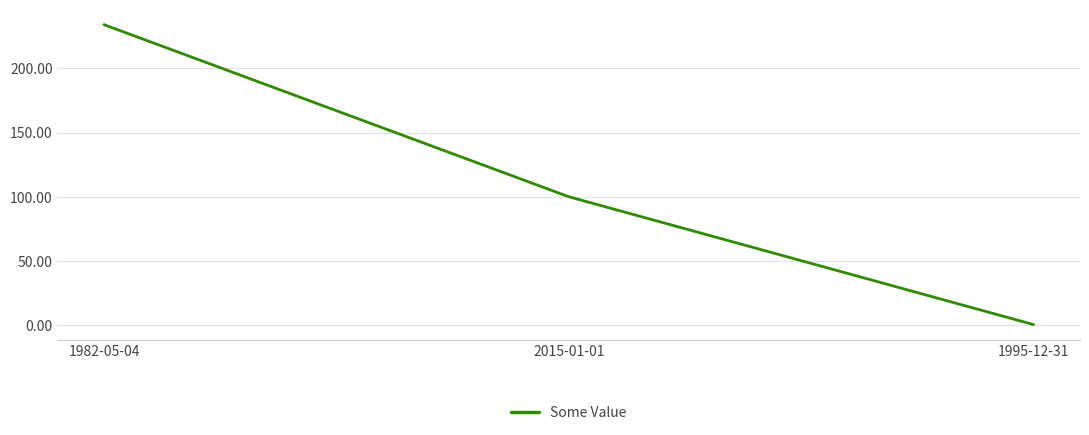

Is it true that the value at 1982-05-04 is 234.0?

True